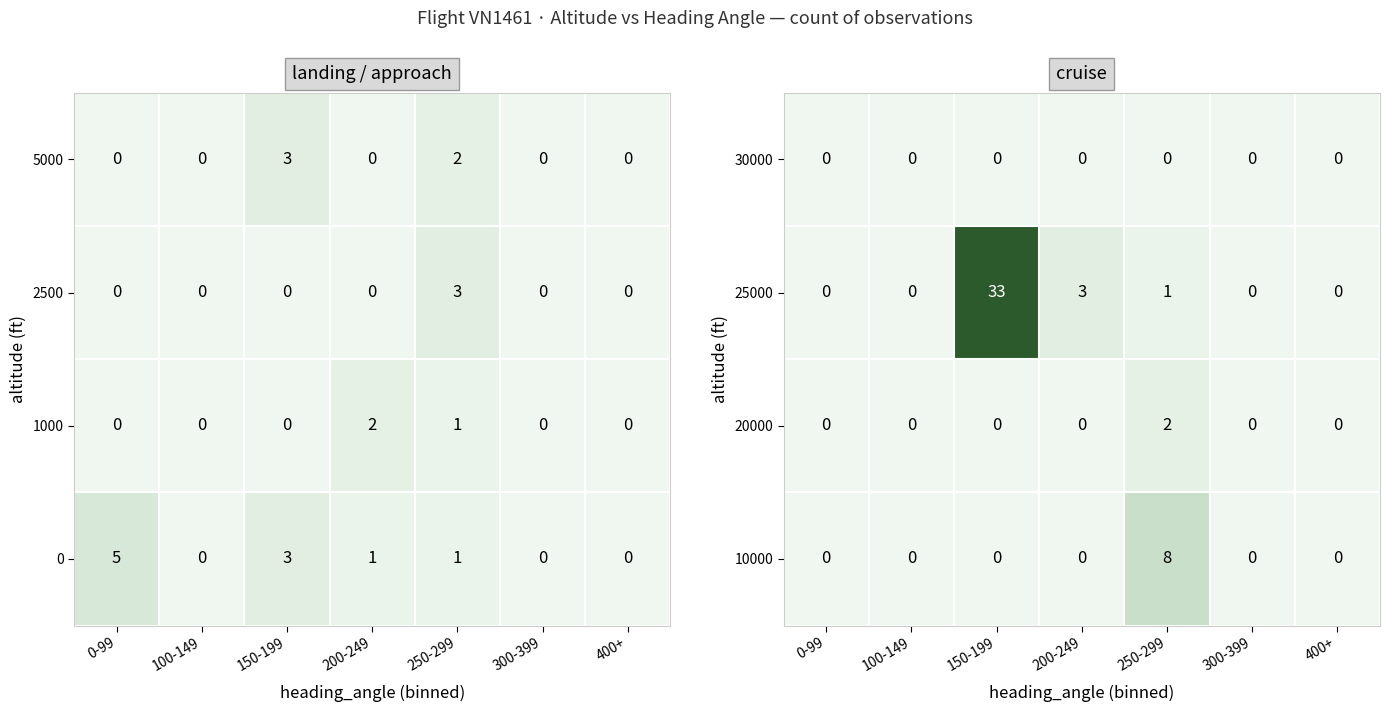

True or false: 20000 has a value of 0 at 400+.

True